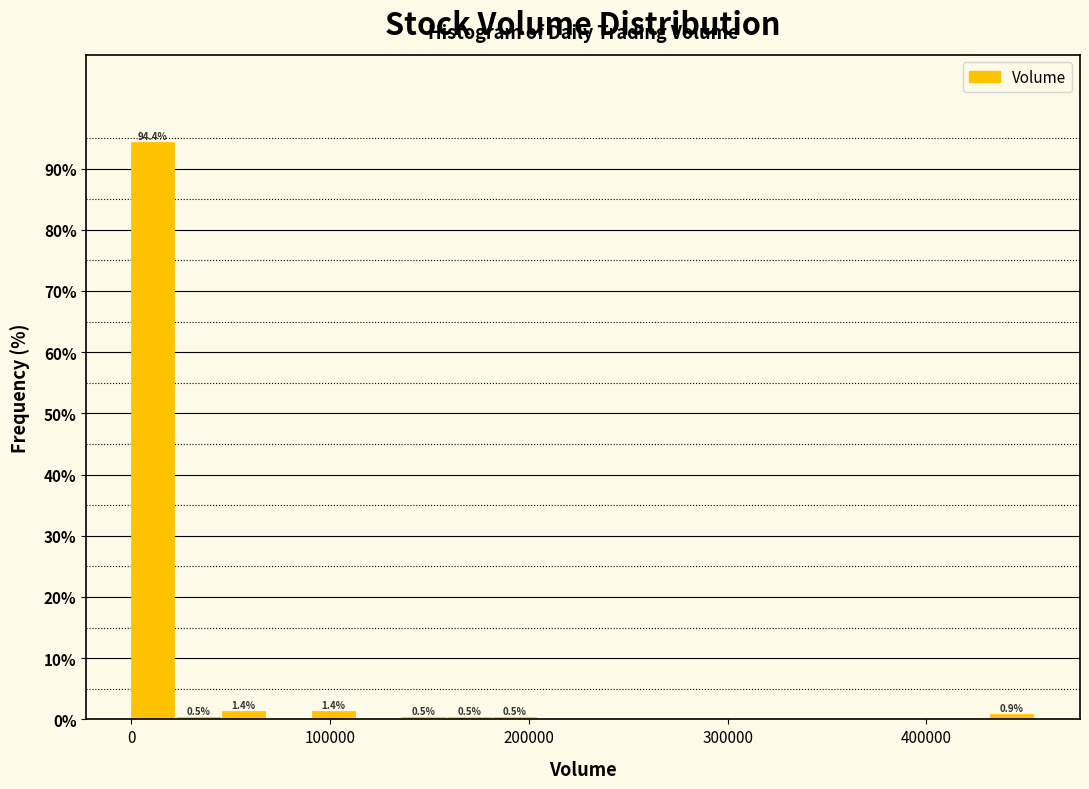

Around what value on the x-axis is the tallest bar? Give the approximate position of its centre, as read against the axis.

10000